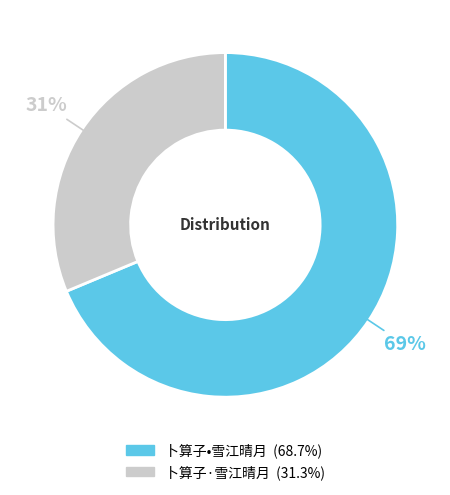

Which has a higher value, 卜算子·雪江晴月 or 卜算子•雪江晴月?

卜算子•雪江晴月